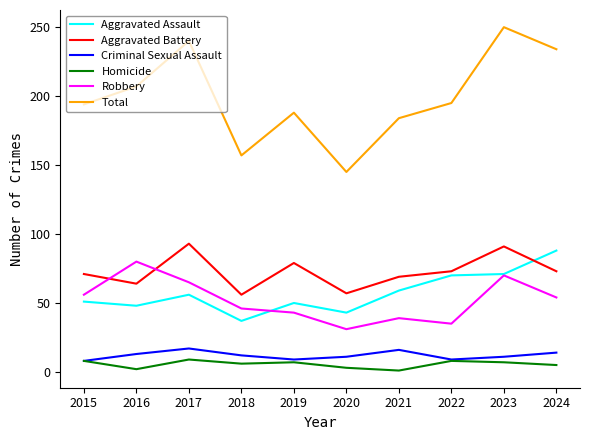

True or false: Total and Homicide intersect in this chart.

False